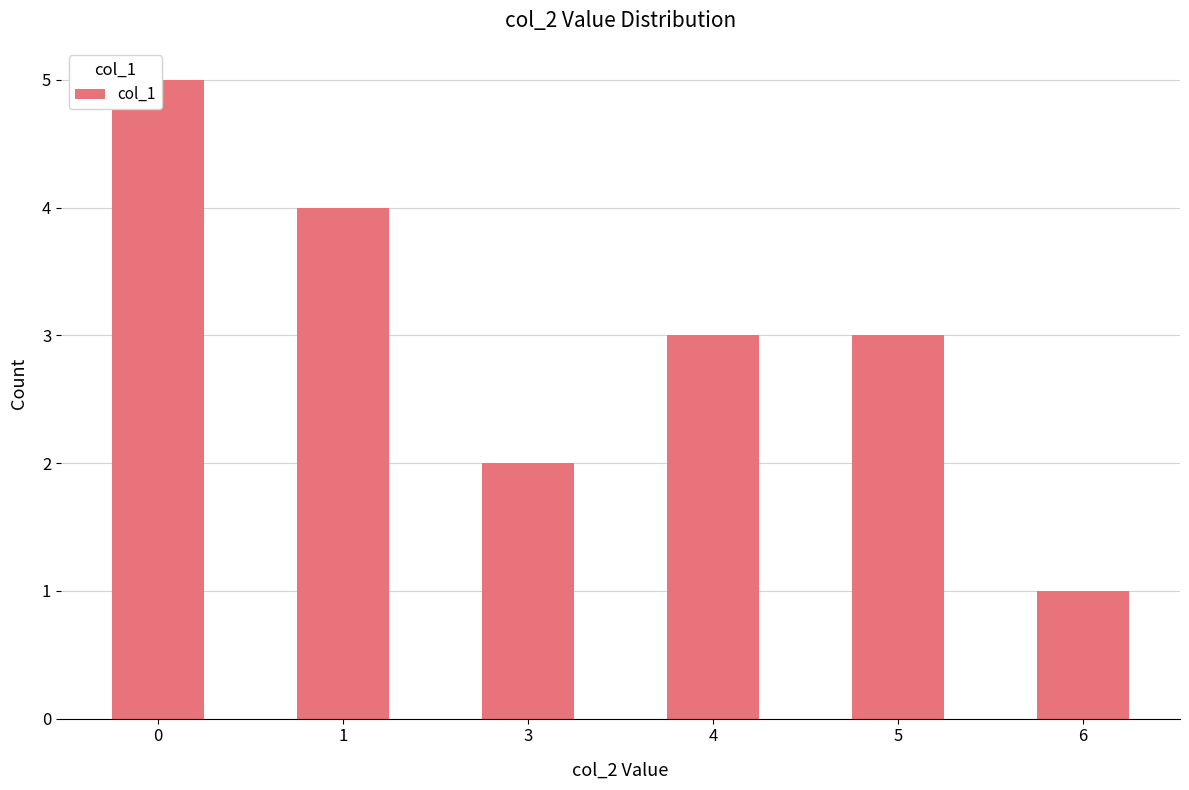

List the labels in order of value, largest first.

0, 1, 4, 5, 3, 6